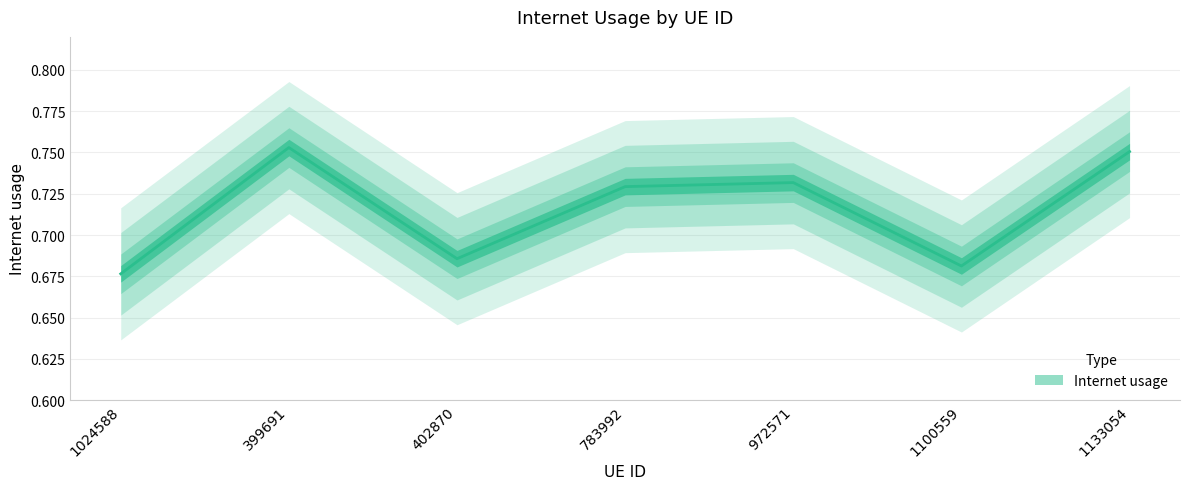

At which label is the value closest to 0?

1024588